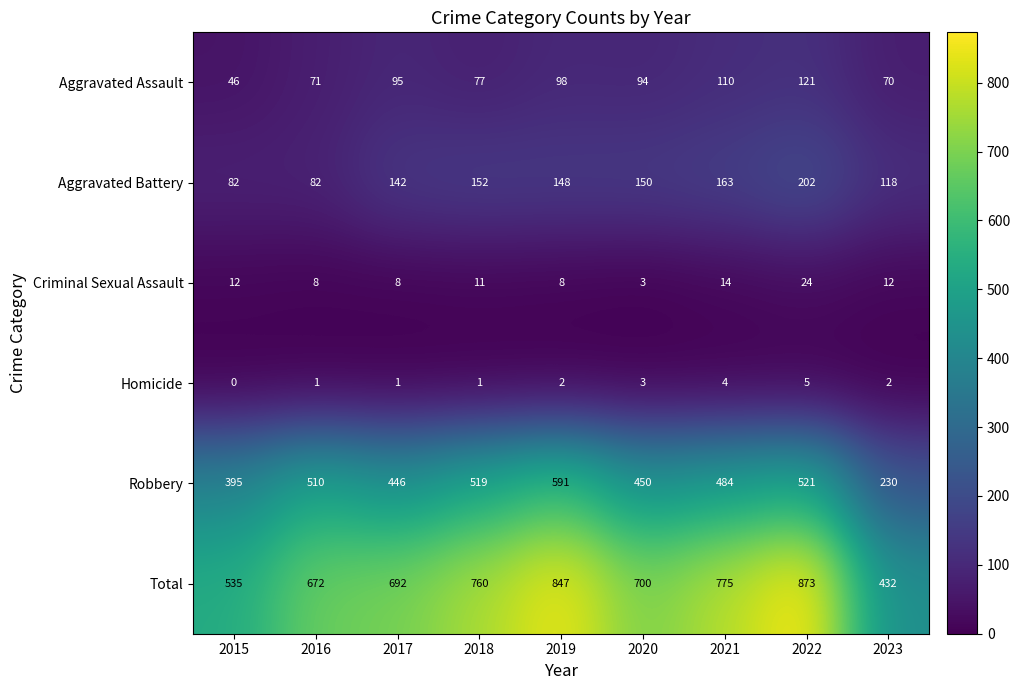

Which series changed the most between 2015 and 2021?

Total